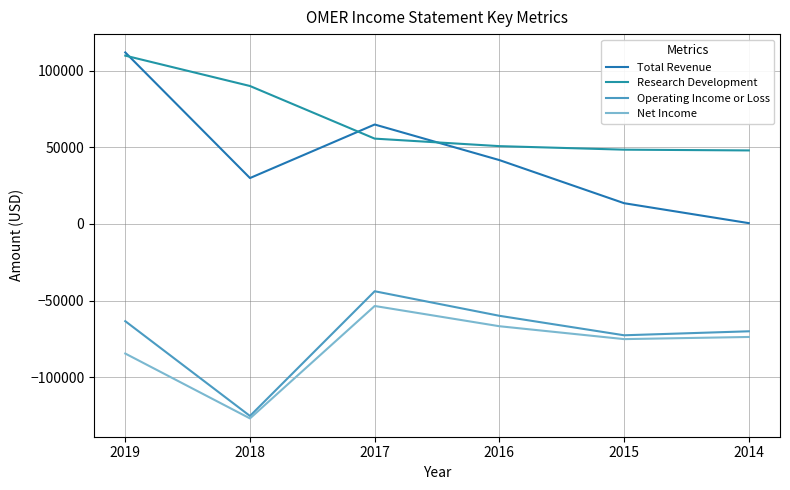

Reading left to right, list all the values displayed in this chart.

Total Revenue: 2019=111800	2018=29900	2017=64800	2016=41600	2015=13500	2014=500
Research Development: 2019=109700	2018=89900	2017=55600	2016=50700	2015=48400	2014=47900
Operating Income or Loss: 2019=-63400	2018=-125200	2017=-43900	2016=-59900	2015=-72600	2014=-70000
Net Income: 2019=-84500	2018=-126800	2017=-53500	2016=-66700	2015=-75100	2014=-73700